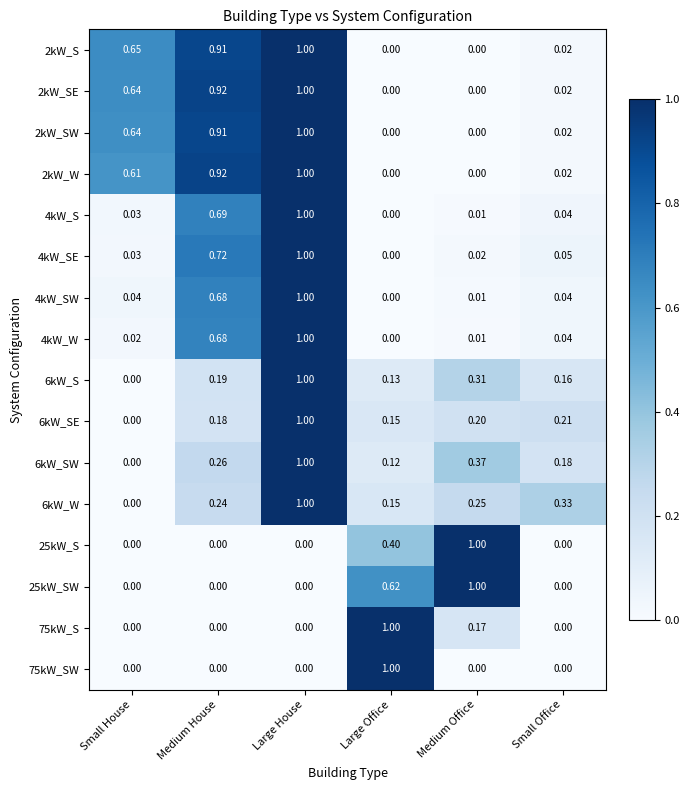

List the labels in order of 6kW_SW value, largest first.

Large House, Medium Office, Medium House, Small Office, Large Office, Small House